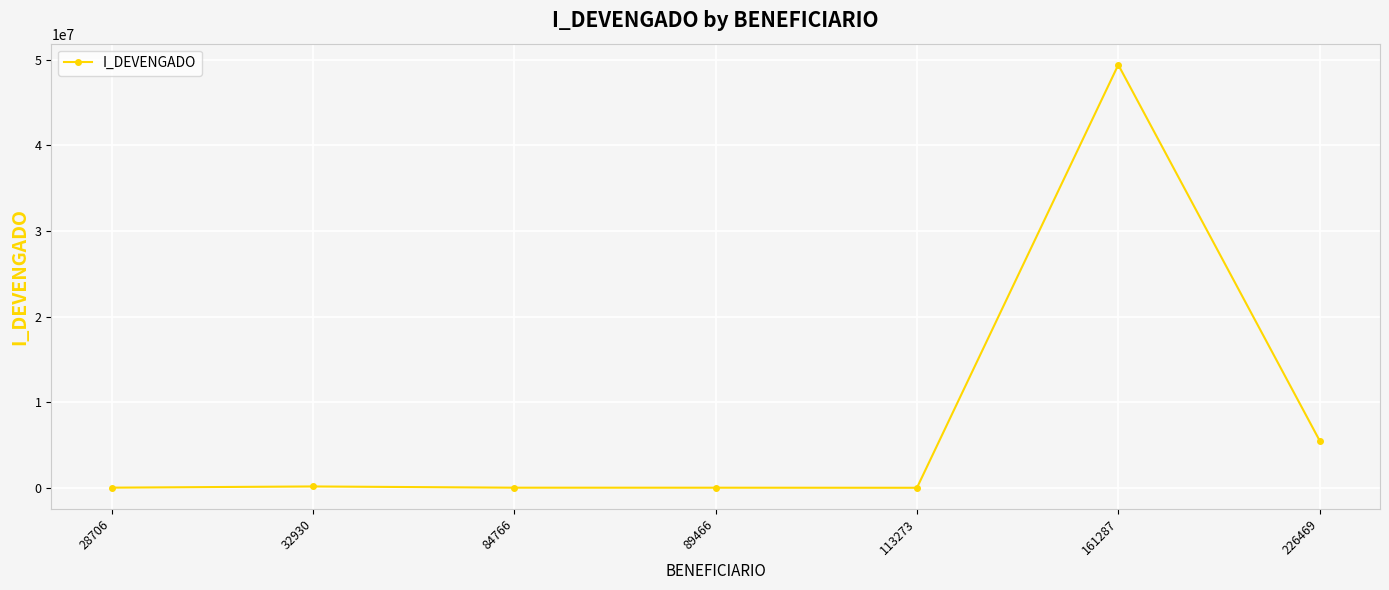

What is the value of the 2nd point from the left?

154158.4